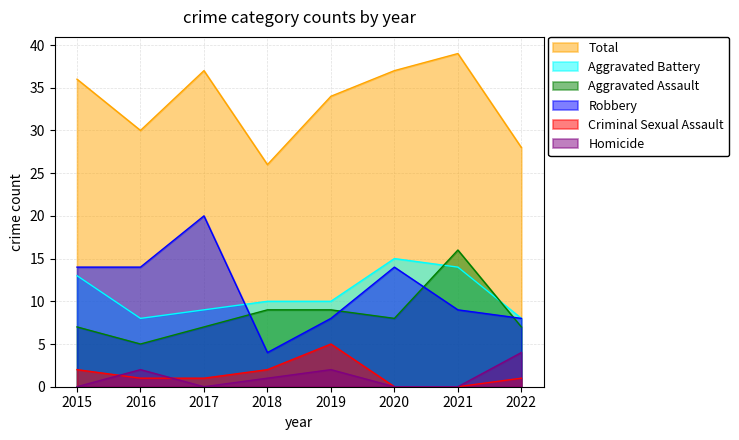

The Criminal Sexual Assault series shows 1 at 2016. True or false?

True